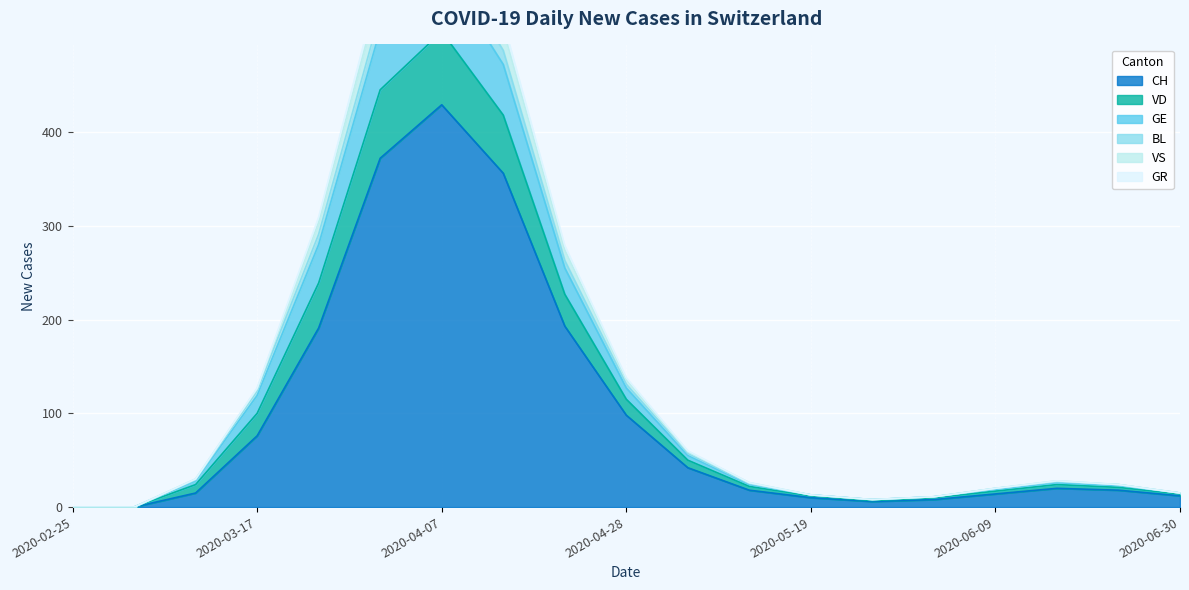

Where is the first local minimum for VS?

2020-05-26